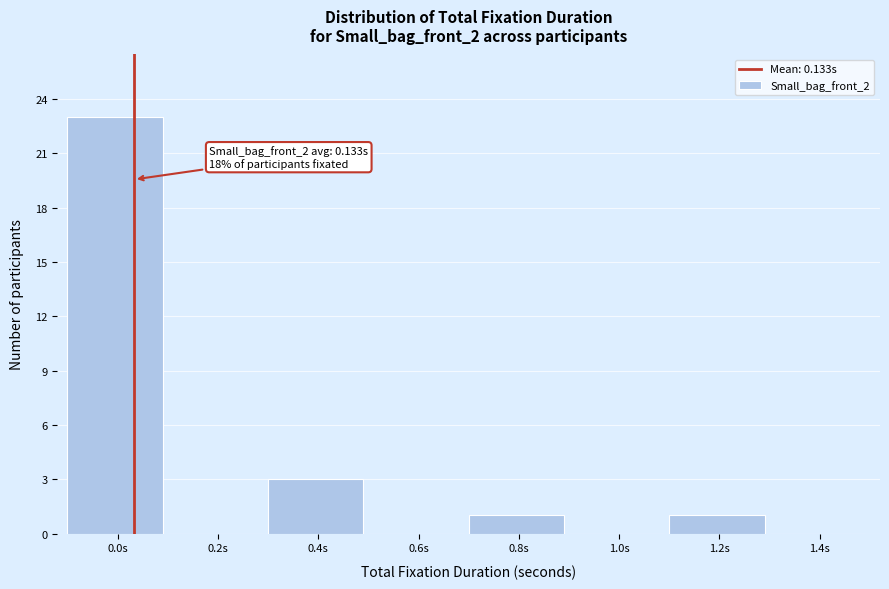

Reading left to right, list all the values displayed in this chart.

0.0s=23	0.2s=0	0.4s=3	0.6s=0	0.8s=1	1.0s=0	1.2s=1	1.4s=0